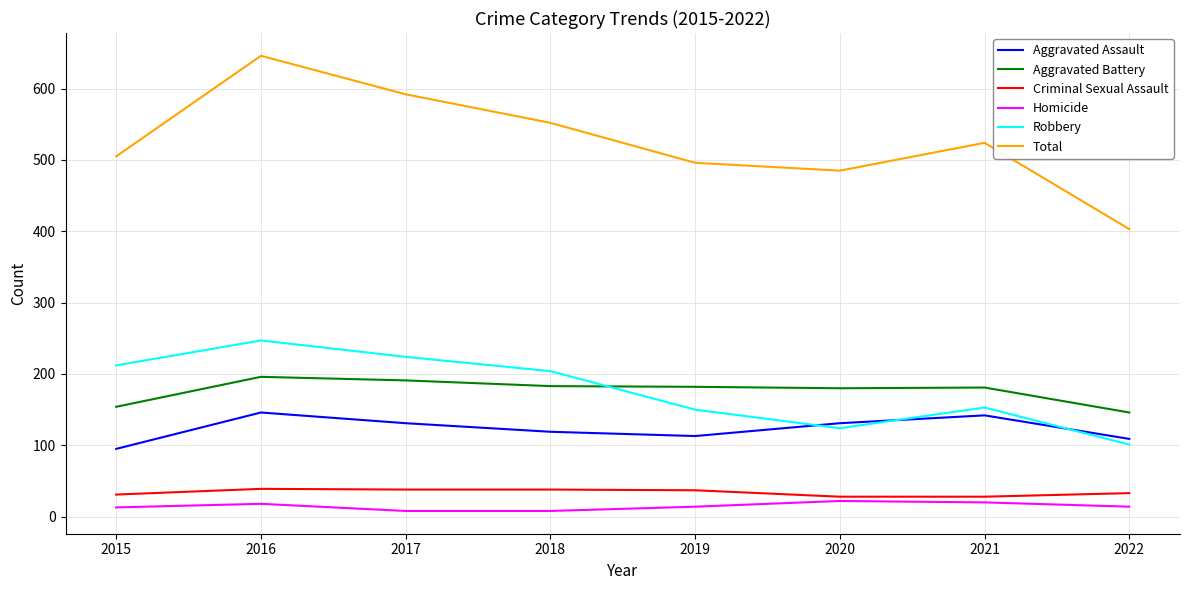

How many lines are shown in the chart?

6